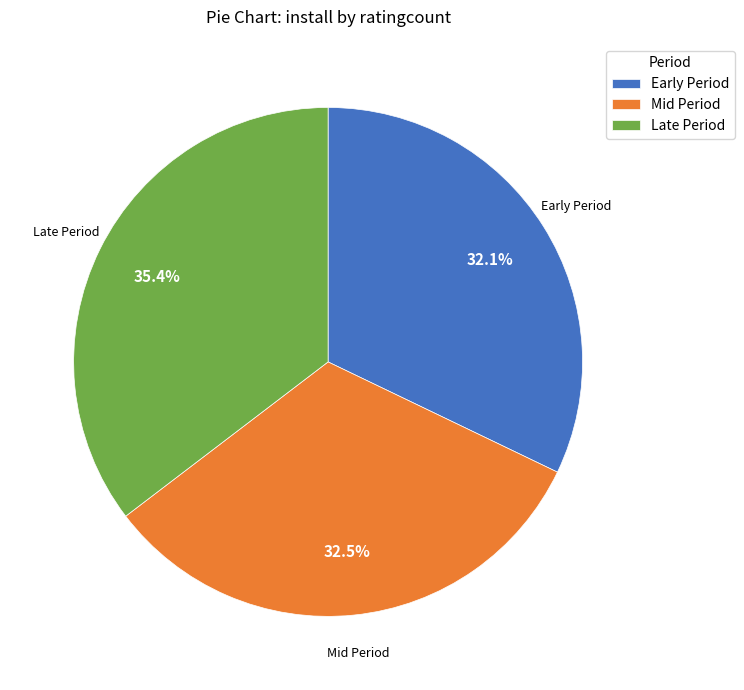

Does any single category account for the majority?

No